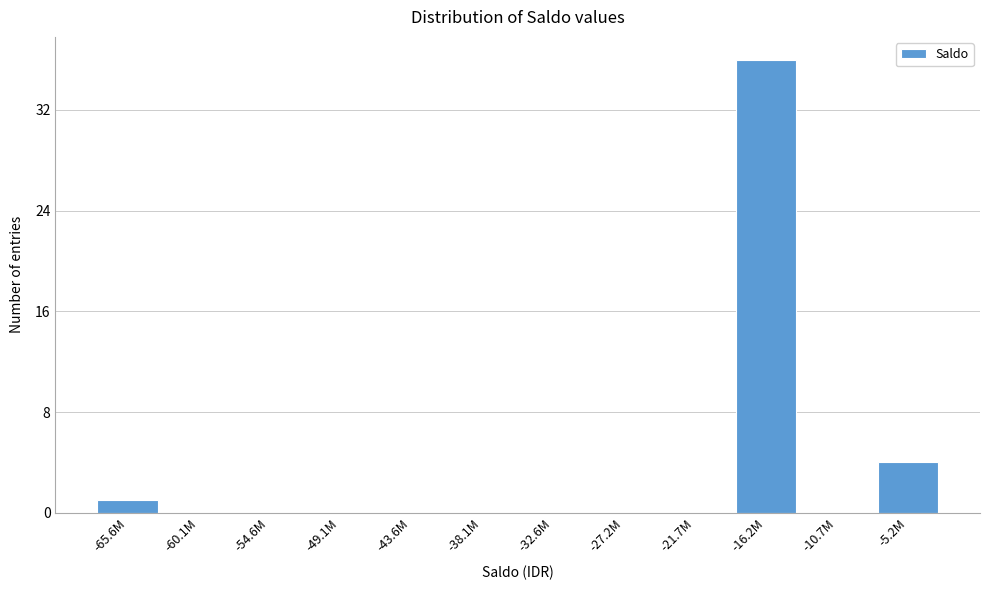

Reading left to right, what are all the values shown in this chart?

-65.6M=1	-60.1M=0	-54.6M=0	-49.1M=0	-43.6M=0	-38.1M=0	-32.6M=0	-27.2M=0	-21.7M=0	-16.2M=36	-10.7M=0	-5.2M=4